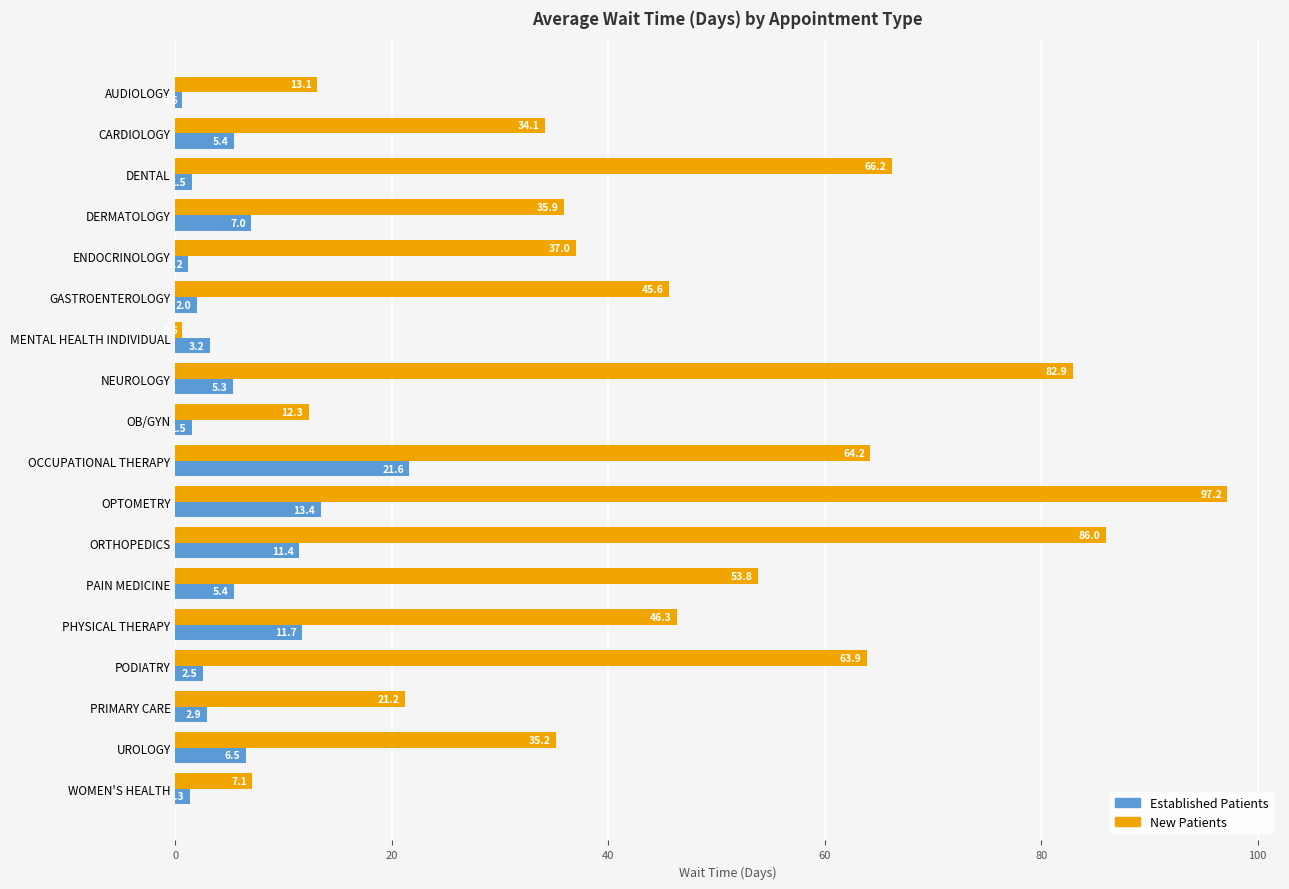

Which category has the highest value across all series?

OPTOMETRY